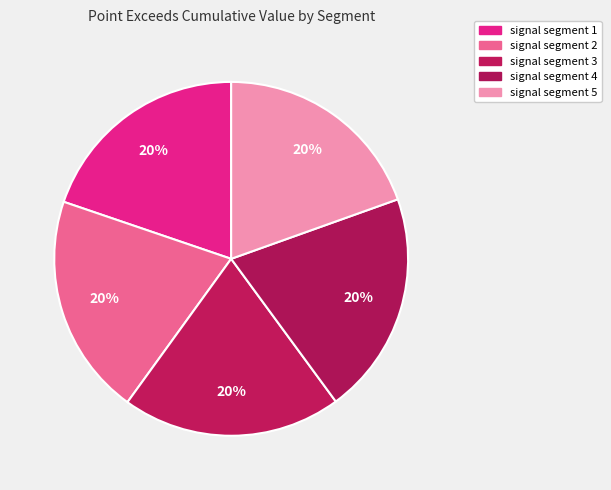

To the nearest percent, what is the average slice percentage?

20%